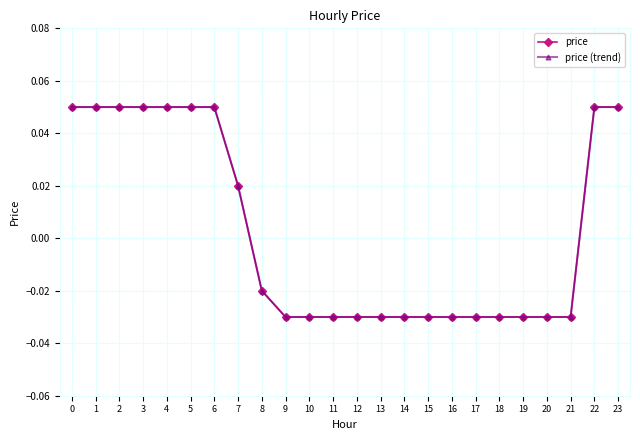

Which series has the largest range (max minus min)?

price